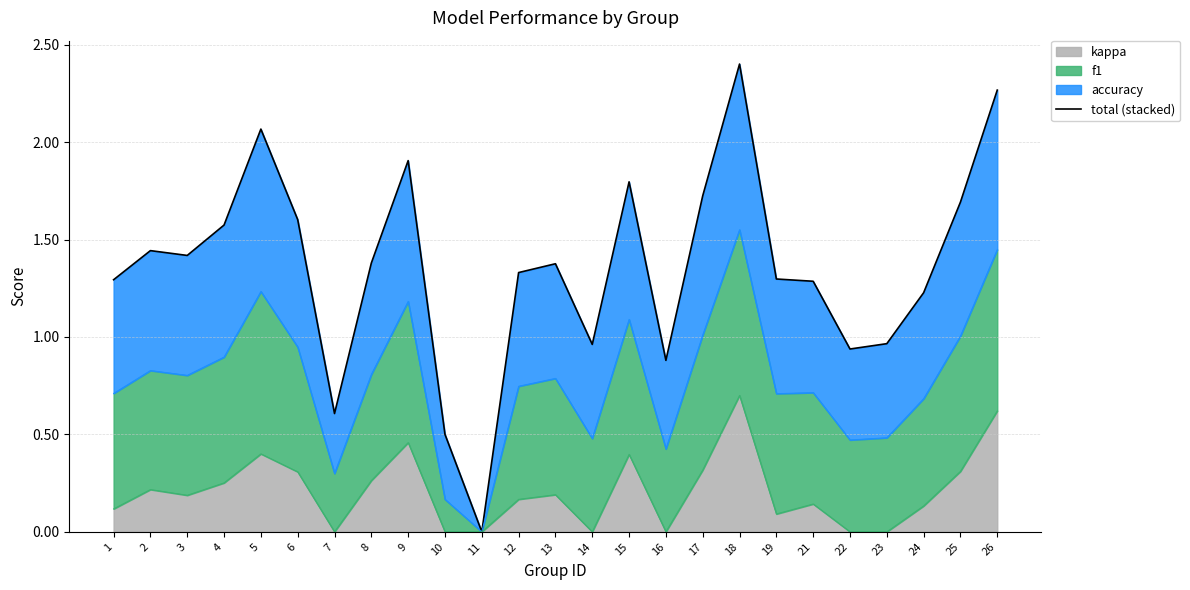

Where is the data nearest to the value 1?

23